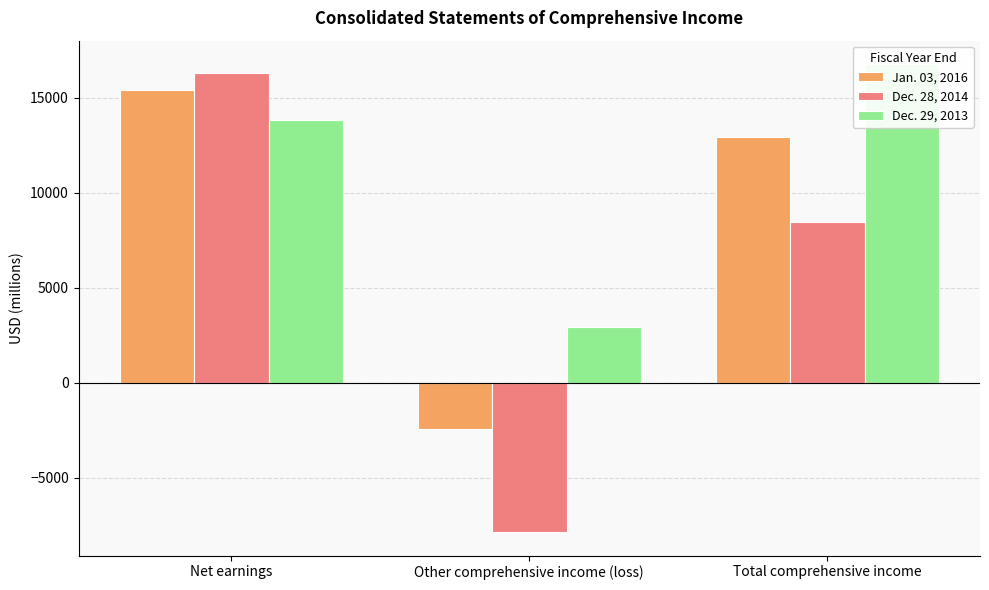

Which label corresponds to the smallest value in the chart?

Other comprehensive income (loss)